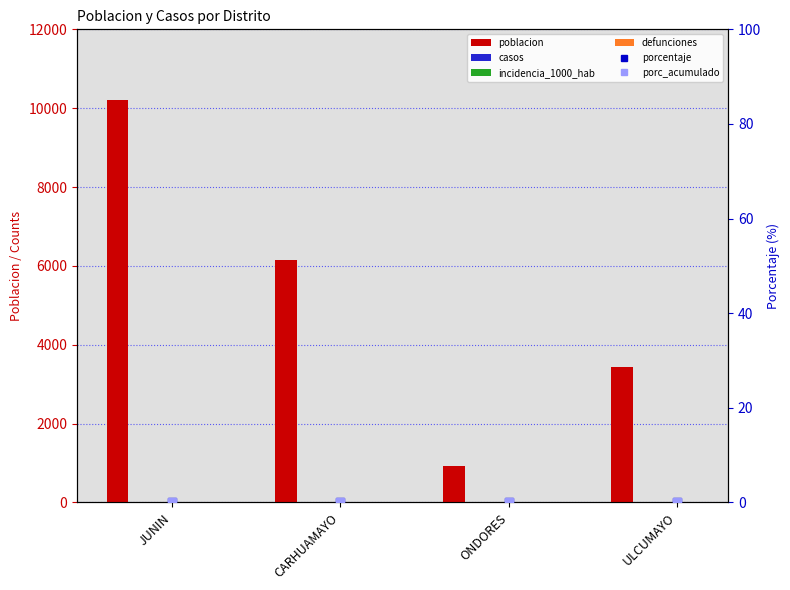

Which series has the largest total across all categories?

poblacion